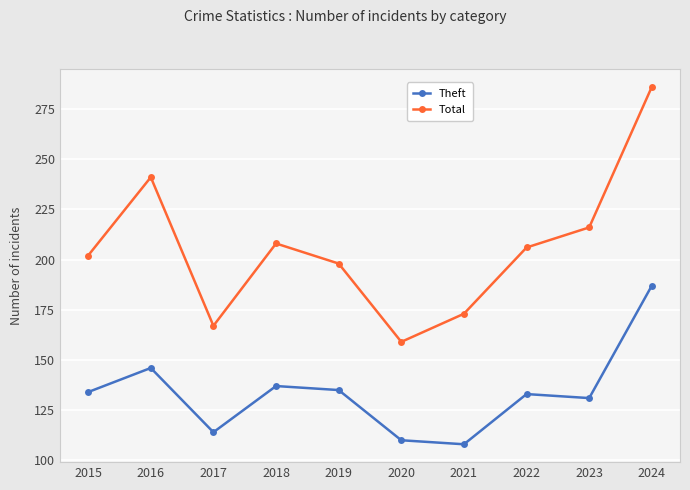

Which series has the largest range (max minus min)?

Total